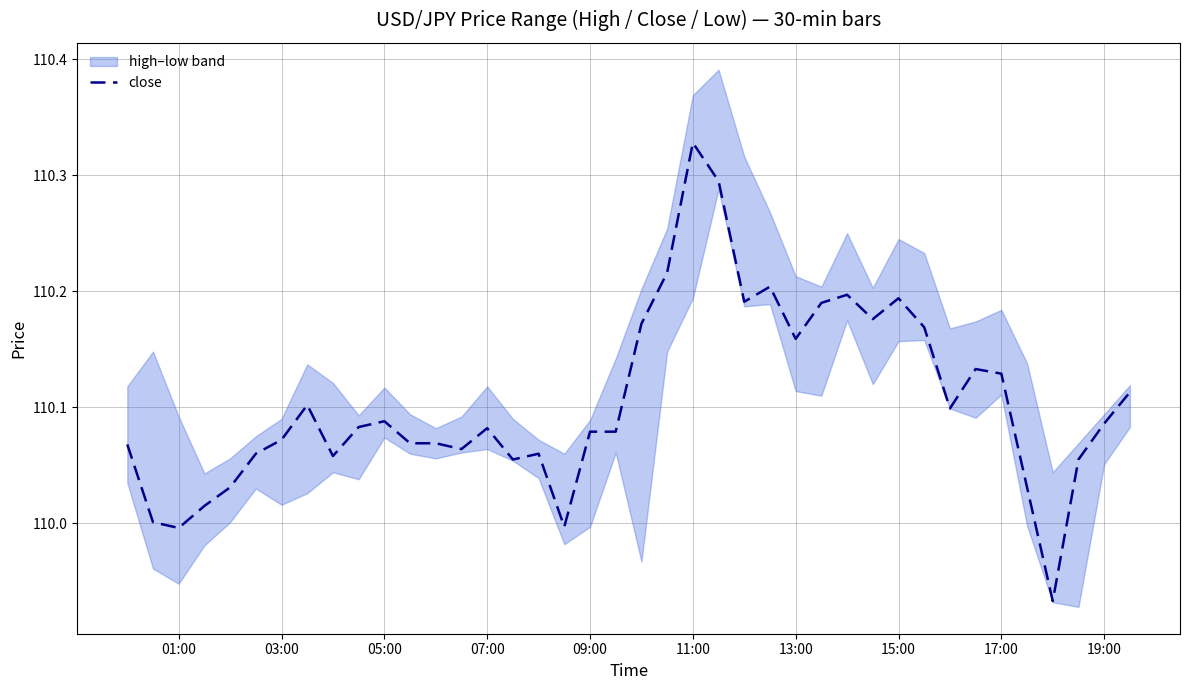

The close series shows 110.0 at 01:00. True or false?

True